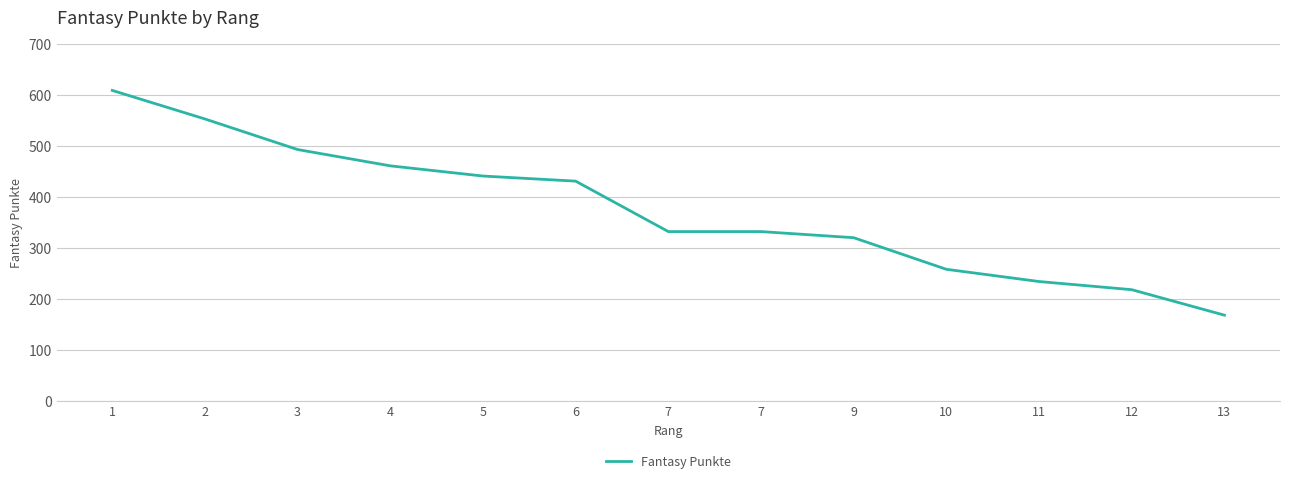

What is the difference between the values at 7 and 5?

109